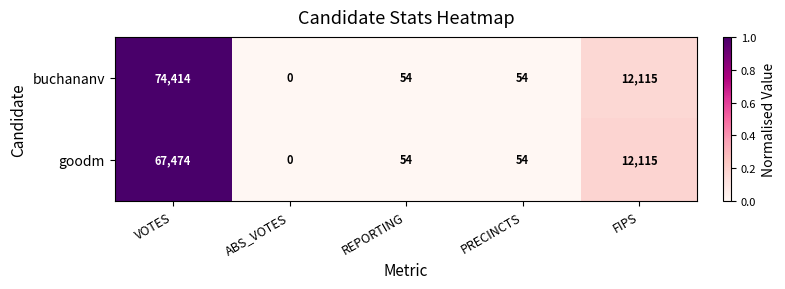

Is the value of buchananv at VOTES greater than the value of goodm at FIPS?

Yes